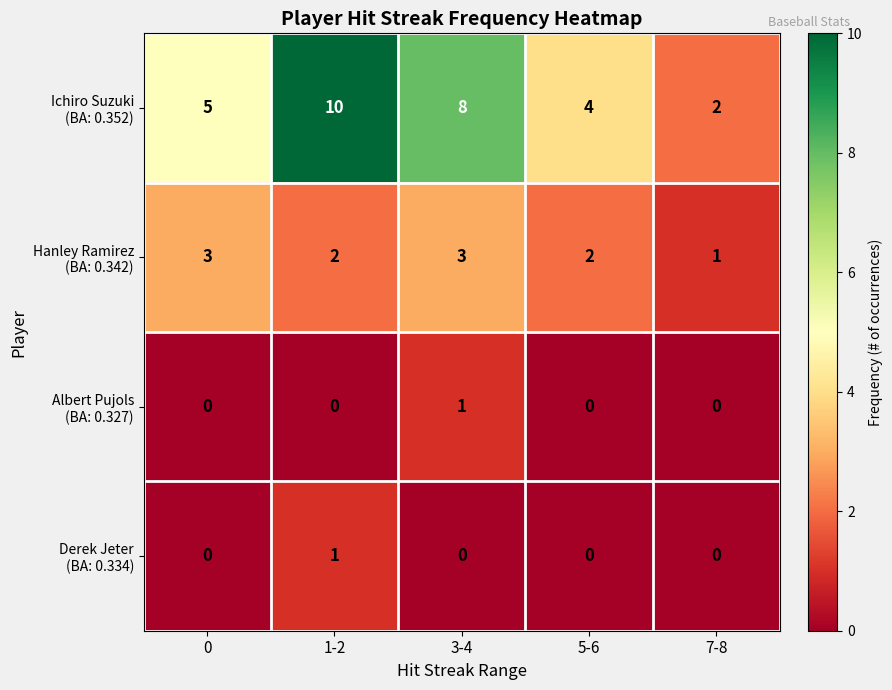

At how many categories does at least one series exceed 9?

1